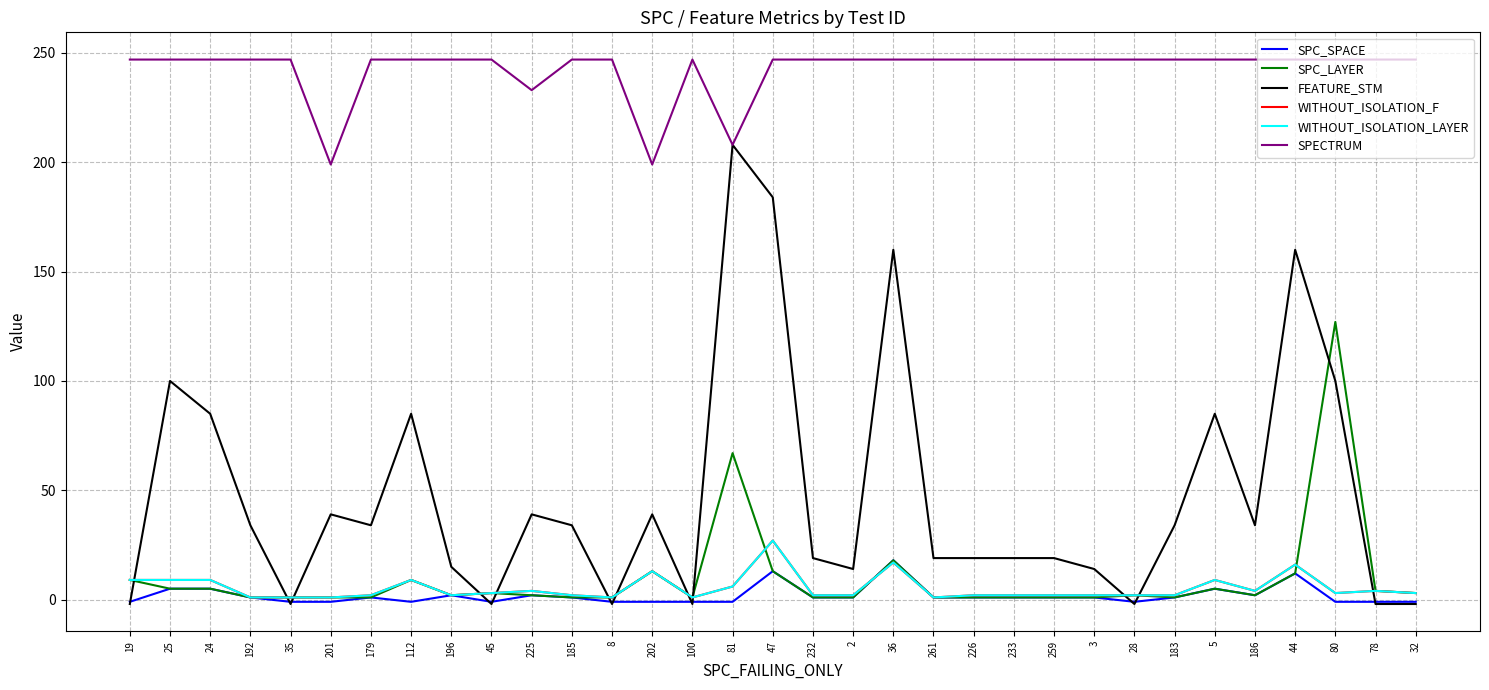

Rank the series at 32 from lowest to highest value.

FEATURE_STM, SPC_SPACE, SPC_LAYER, WITHOUT_ISOLATION_F, WITHOUT_ISOLATION_LAYER, SPECTRUM